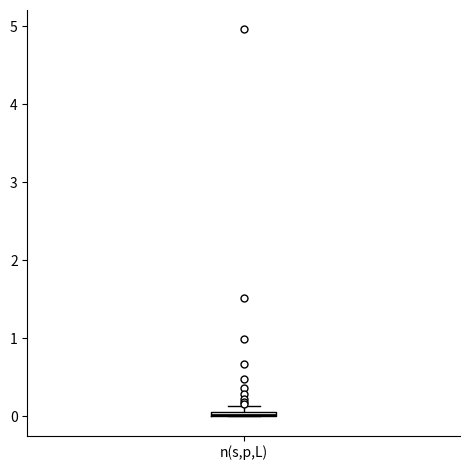

Where is the upper edge of the box for n(s,p,L) on the y-axis? The values are not printed on the chart, so give them approximately, as read against the axis.

0.1